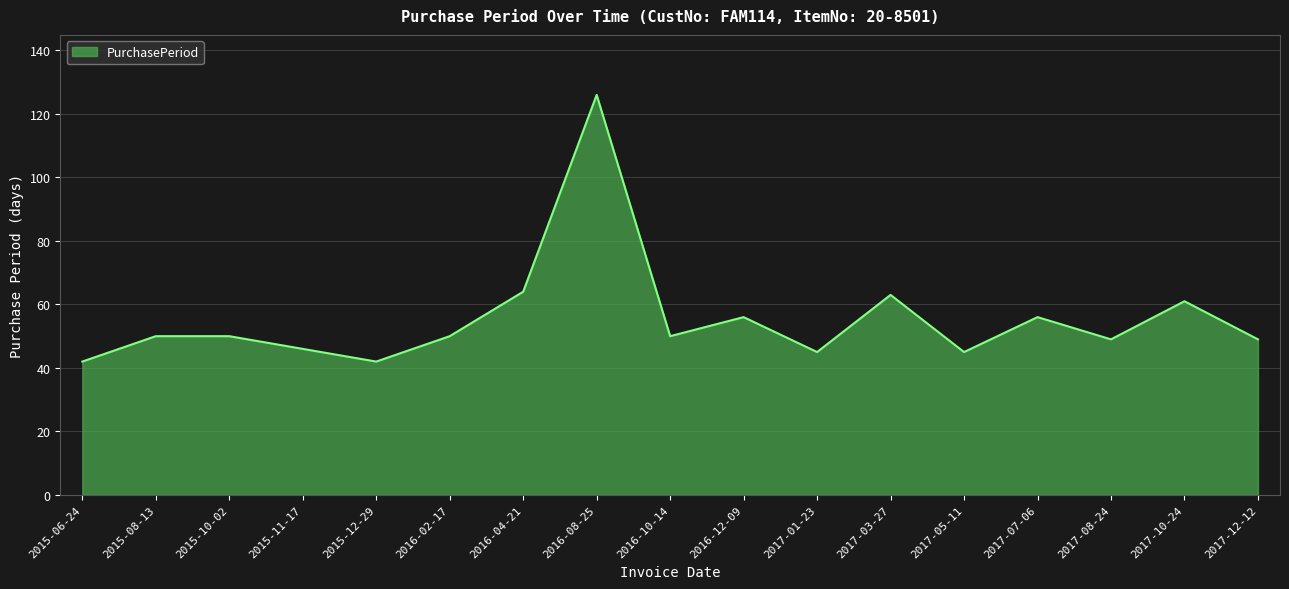

Which has a higher value, 2017-01-23 or 2015-08-13?

2015-08-13